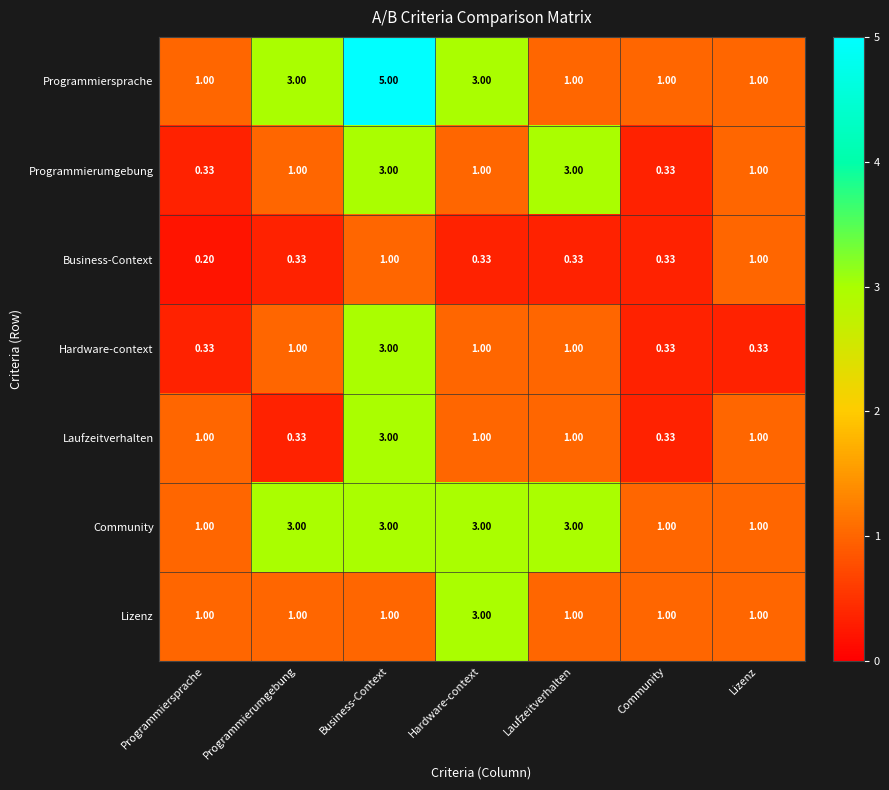

At which category does the chart reach its minimum across all series?

Programmiersprache